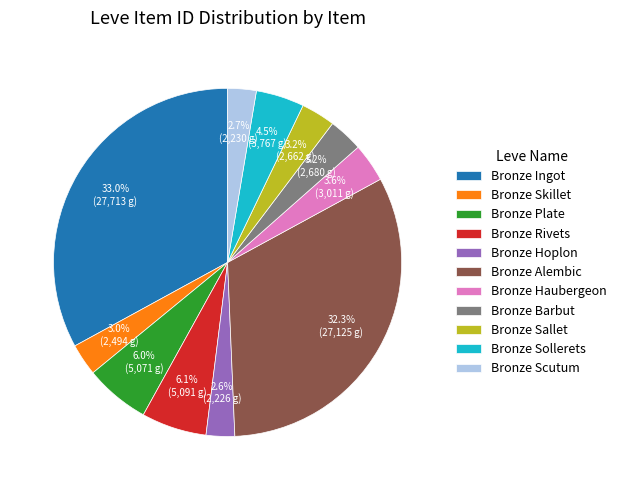

Which category has the biggest portion of the pie?

Bronze Ingot